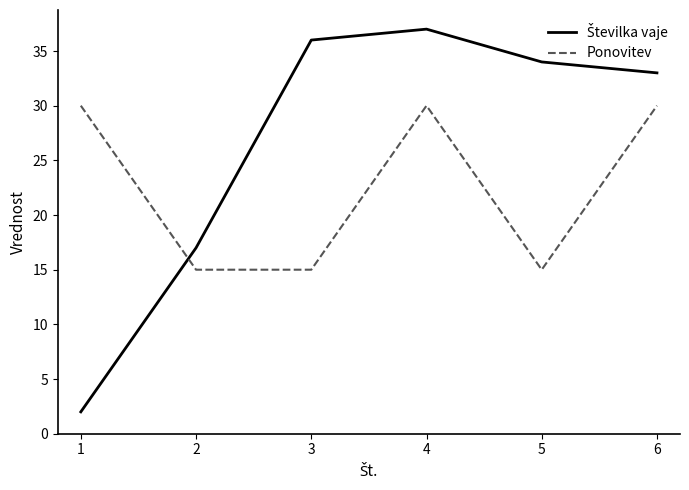

The value of Ponovitev at 4 is 18. True or false?

False